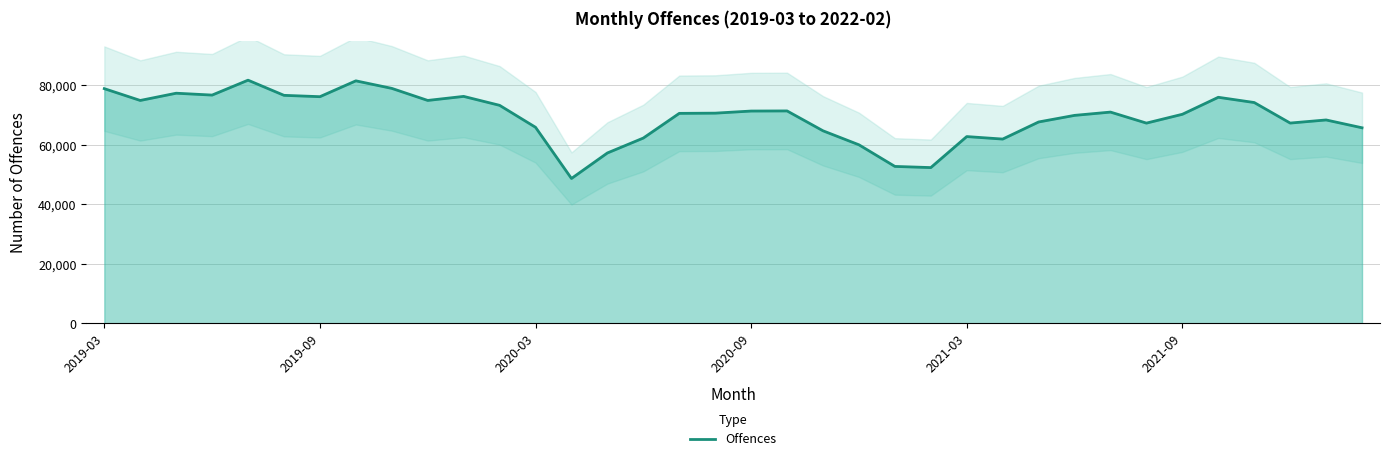

What is the maximum value for Offences?

81786